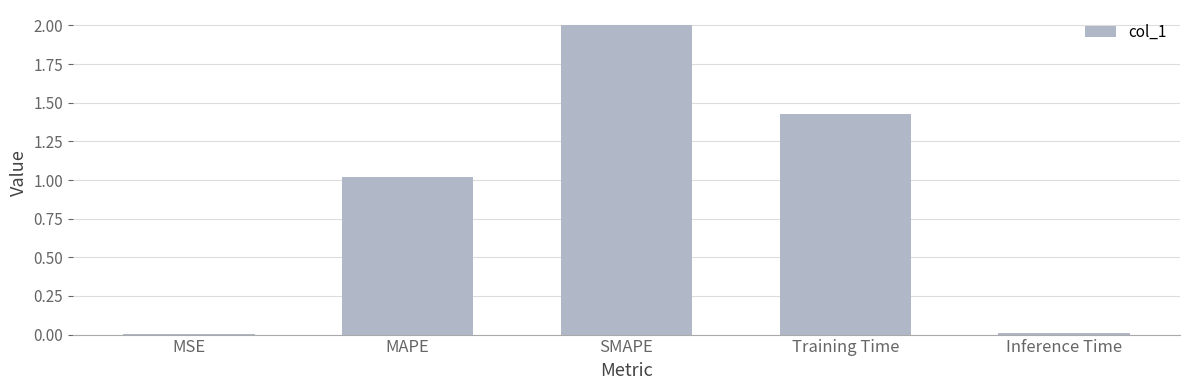

Which has a higher value, SMAPE or Inference Time?

SMAPE